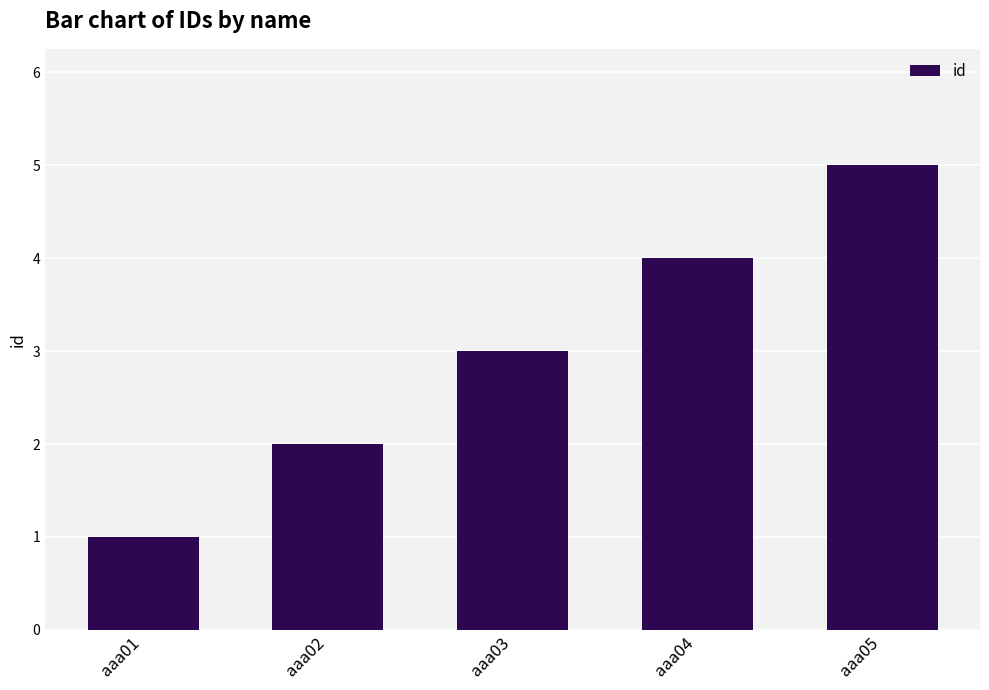

Approximately how many times larger is the value at aaa03 compared to aaa02?

1.5